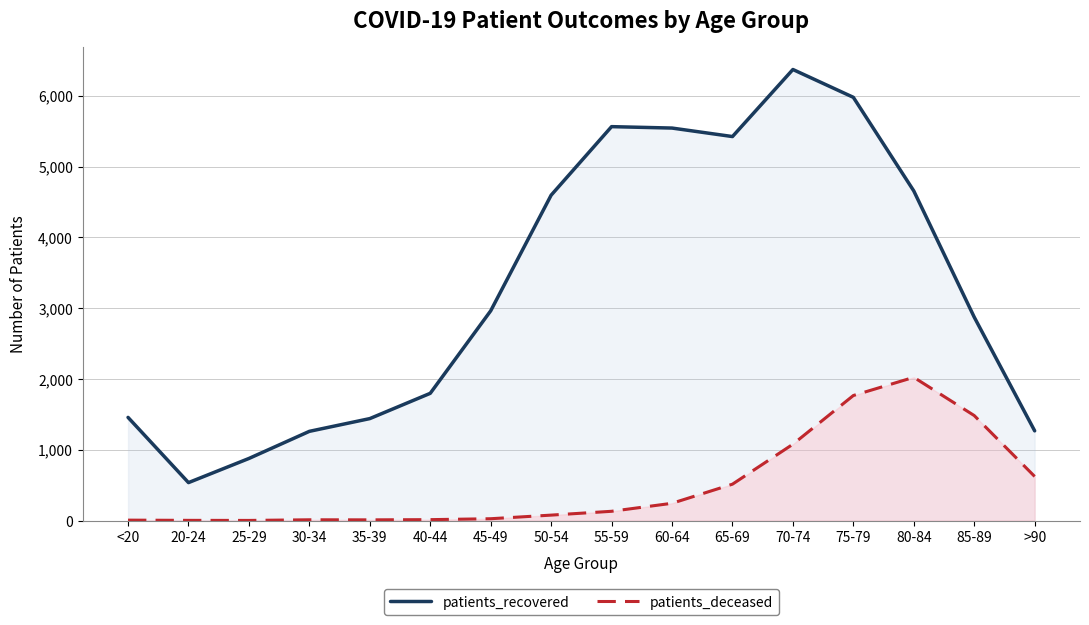

Where is patients_deceased nearest to the value 1012?

70-74